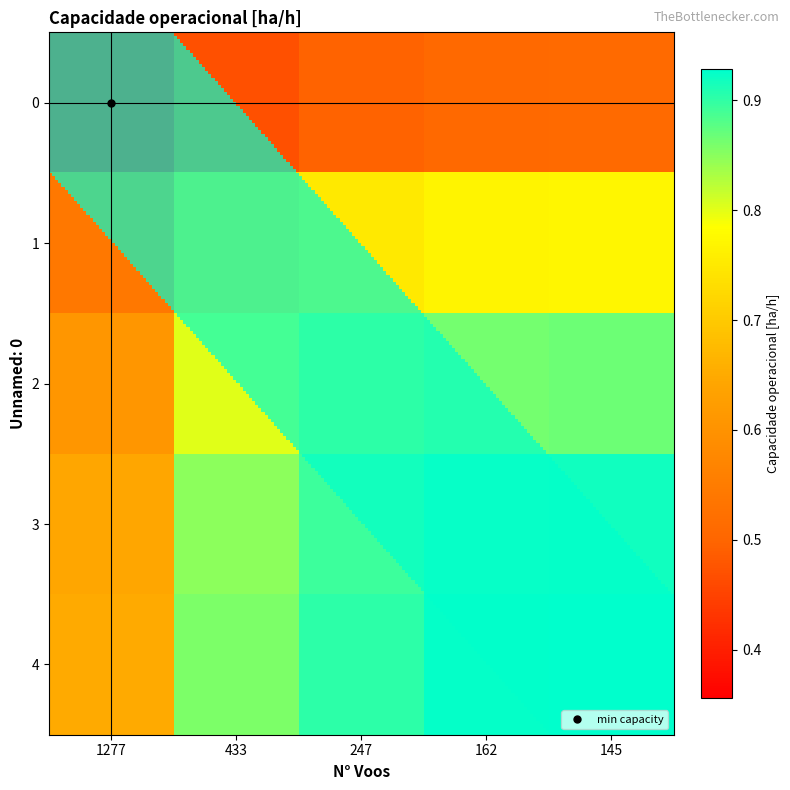

Which series changed the most between 433 and 247?

3